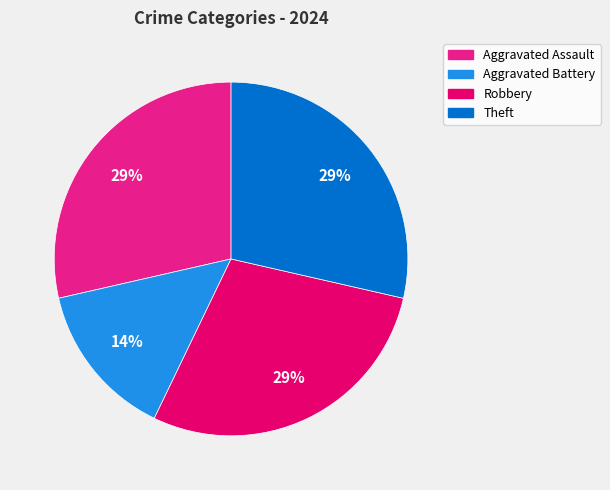

Does any single category account for the majority?

No